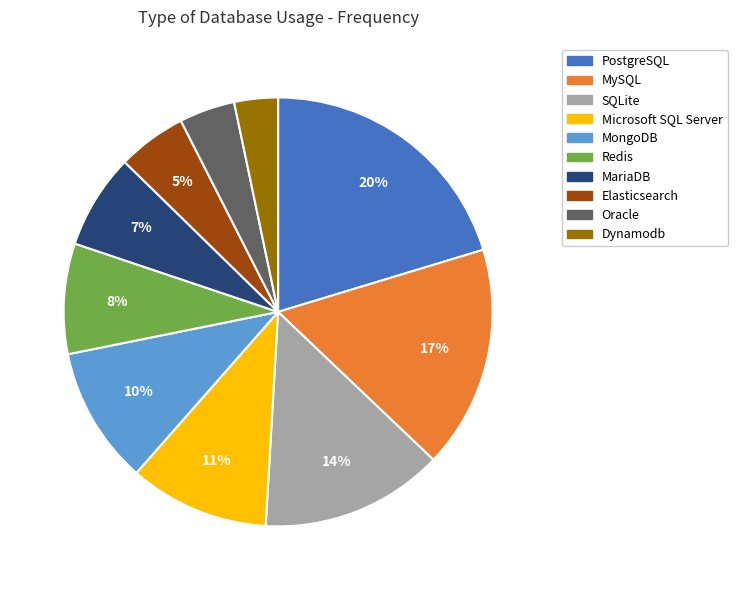

Is there a majority slice in this chart?

No